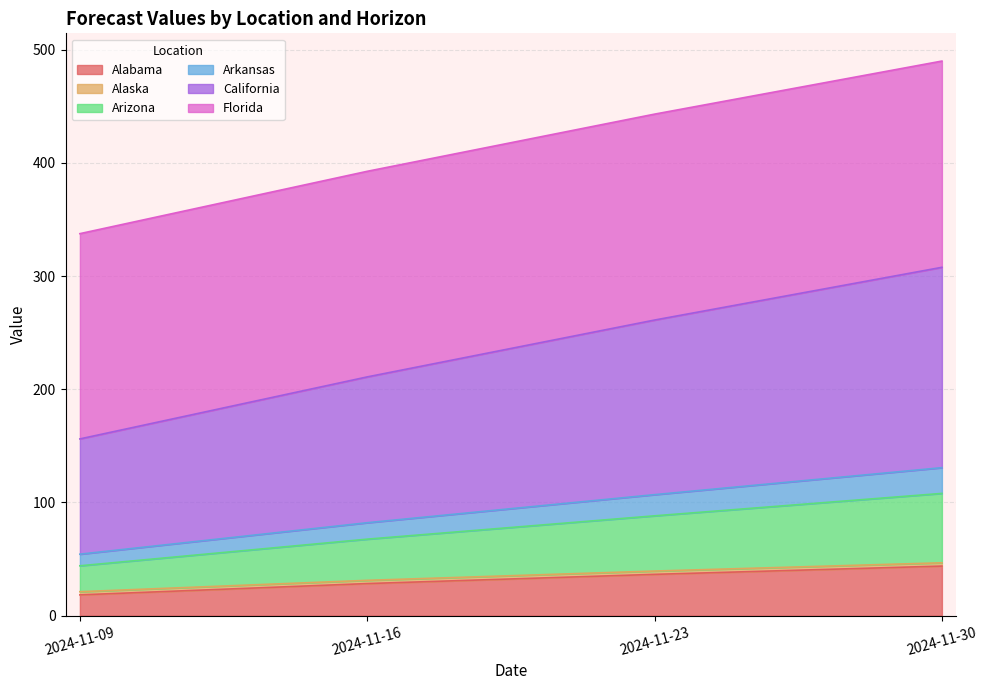

What is the maximum value for Alabama?

43.8